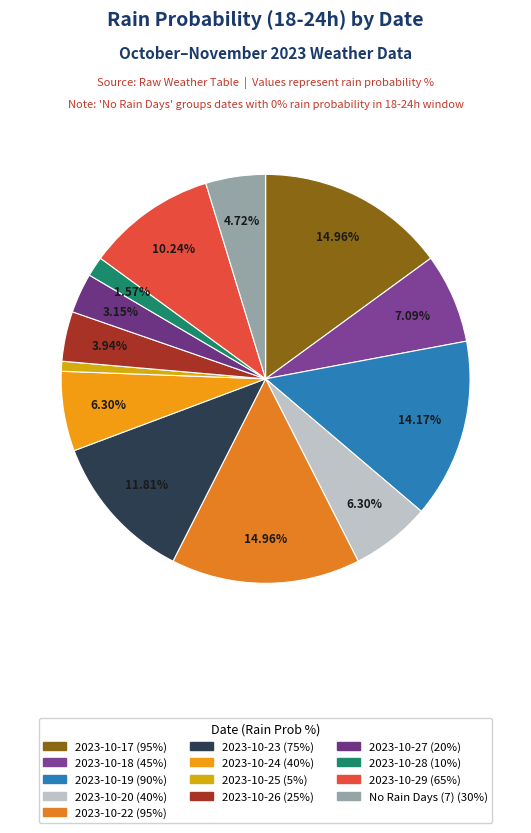

Is there any slice that represents more than half of the pie?

No